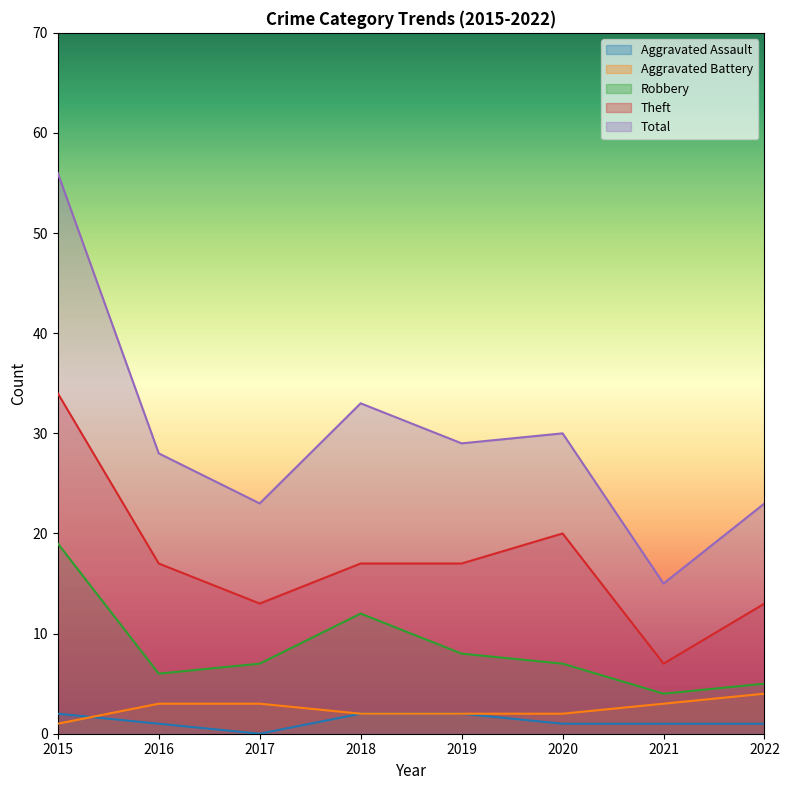

Rank the series at 2022 from lowest to highest value.

Aggravated Assault, Aggravated Battery, Robbery, Theft, Total